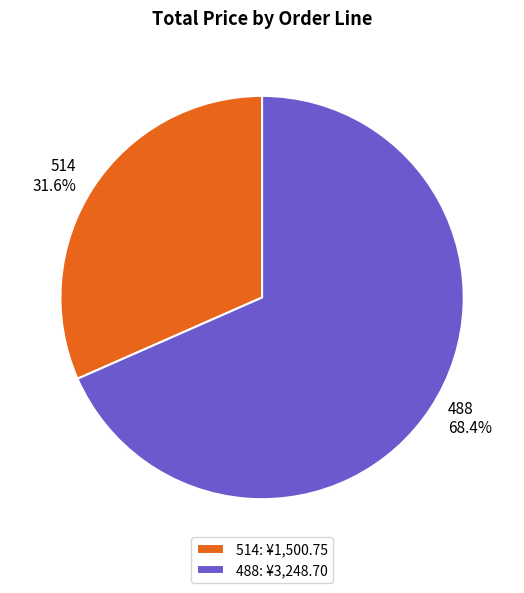

True or false: 488 accounts for 68% of the total.

True